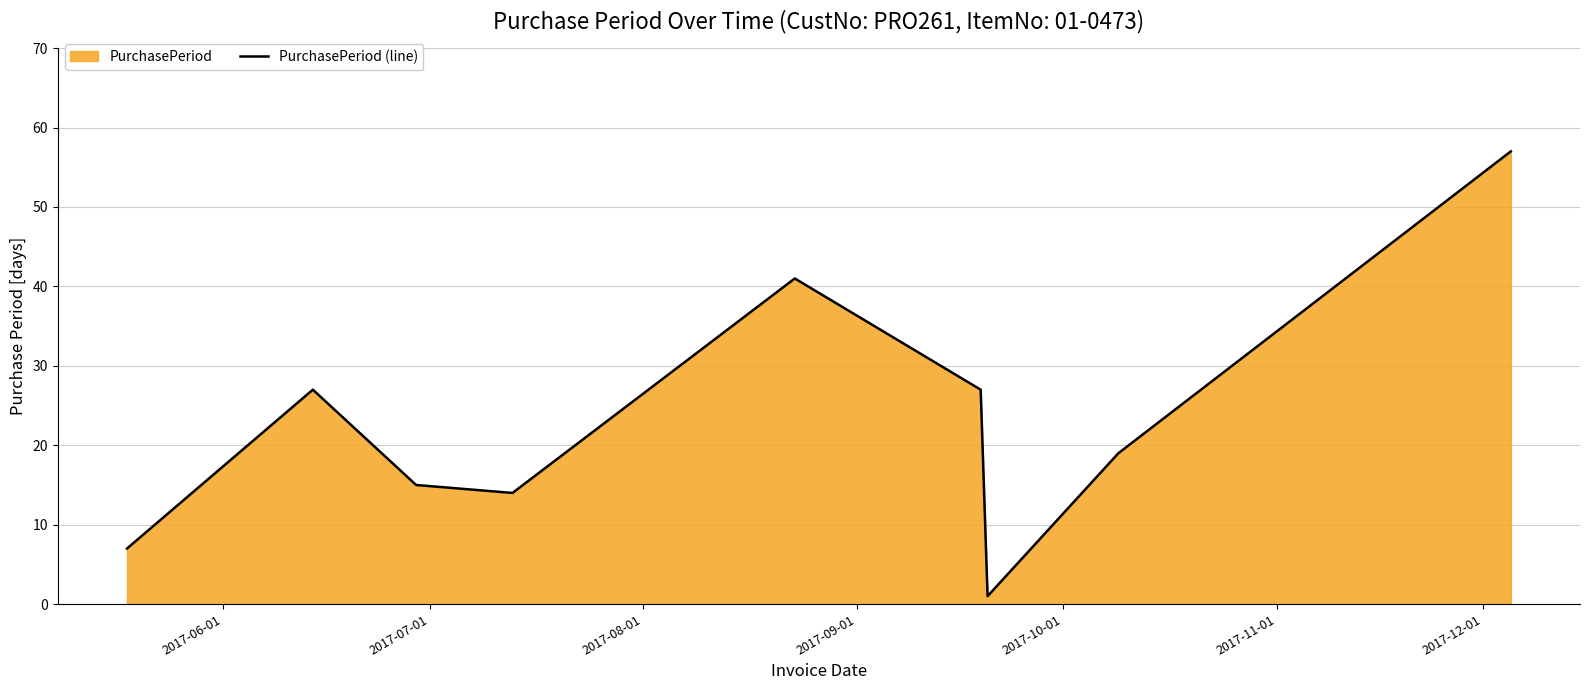

What is the greatest value displayed?

57